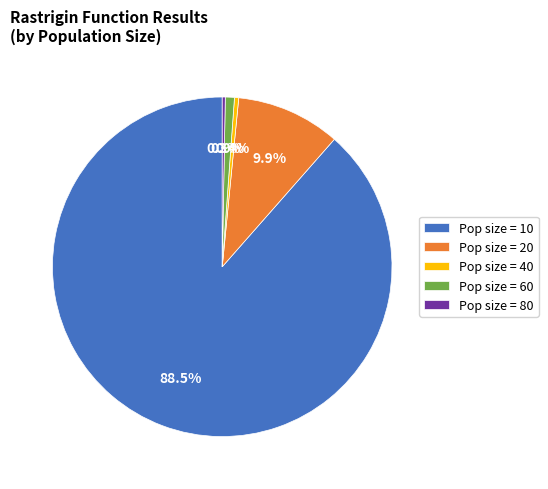

Which category has the biggest portion of the pie?

Pop size = 10